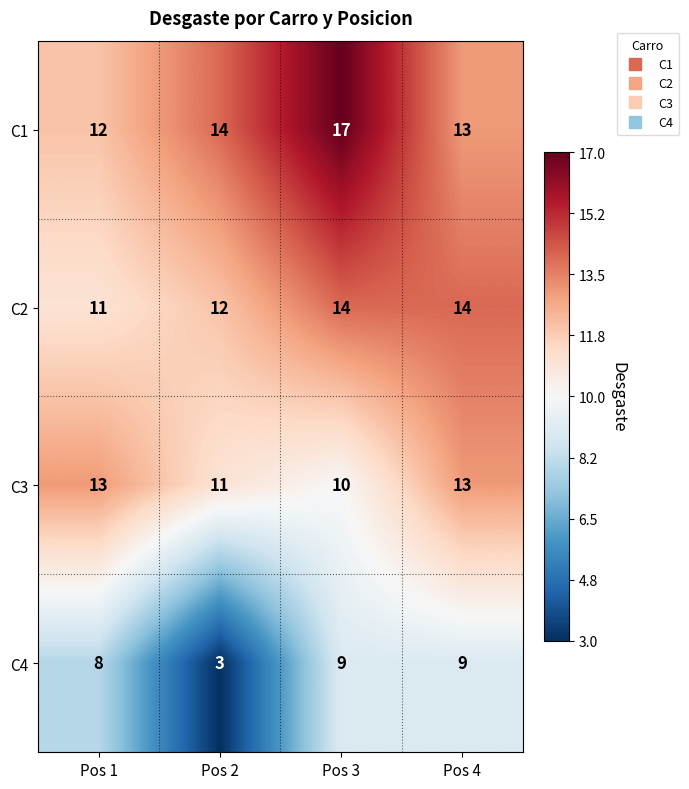

The C4 series shows 9 at Pos 3. True or false?

True